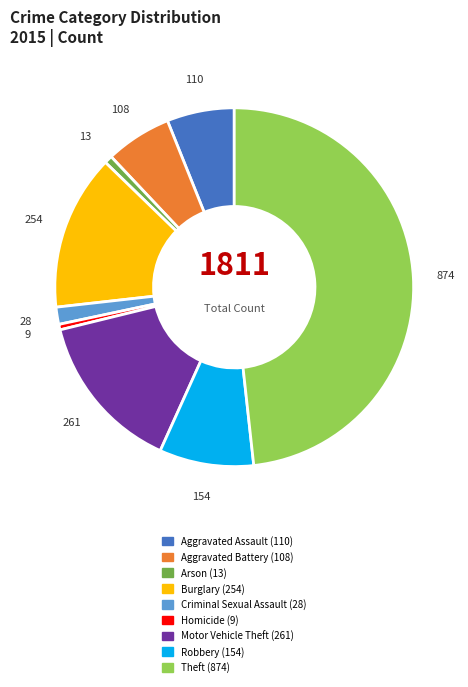

Count the number of slices in the pie.

9